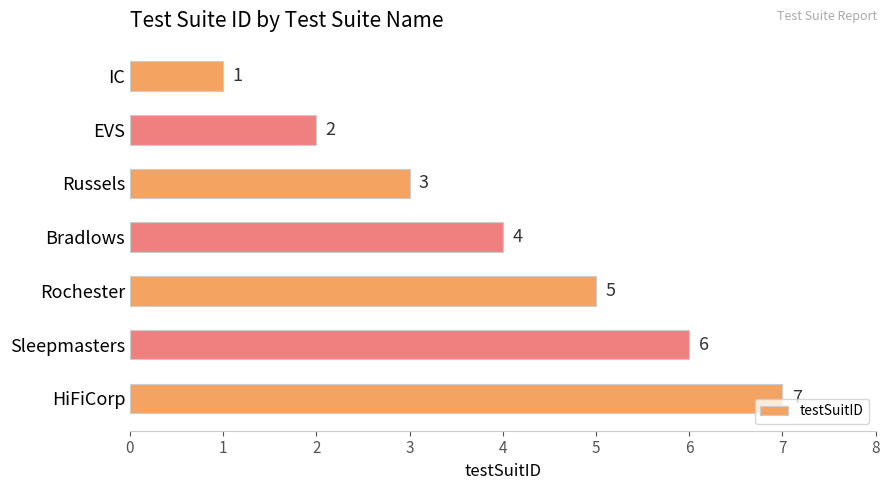

What is the difference between the maximum and minimum values?

6